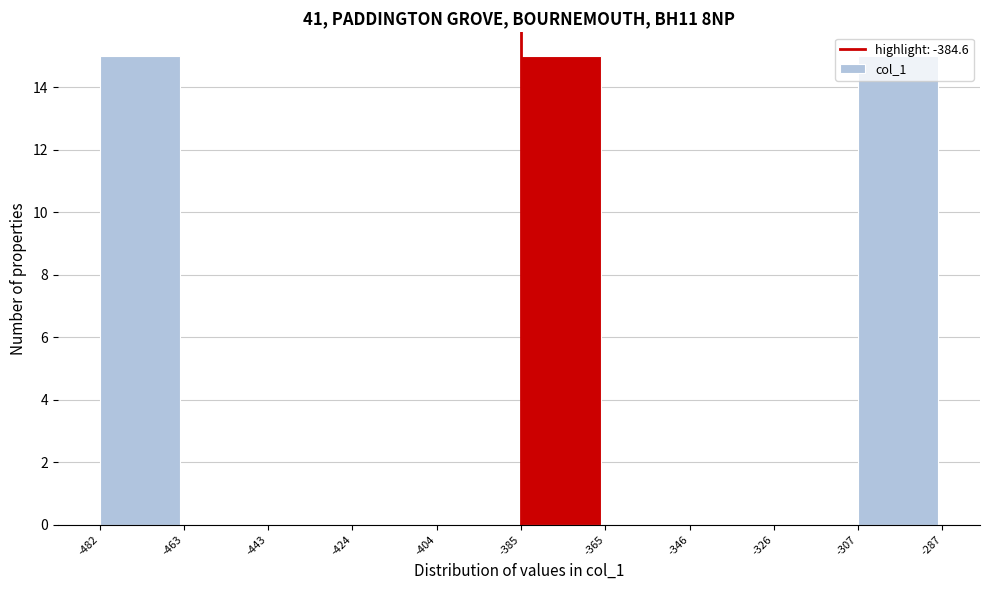

Reading left to right, list every bar in this chart as the range it spans on the x-axis followed by its height. The values are not printed on the chart, so give them approximately, as read against the axis.

-482 to -463: 15
-463 to -443: 0
-443 to -424: 0
-424 to -404: 0
-404 to -385: 0
-385 to -365: 15
-365 to -346: 0
-346 to -326: 0
-326 to -307: 0
-307 to -287: 15